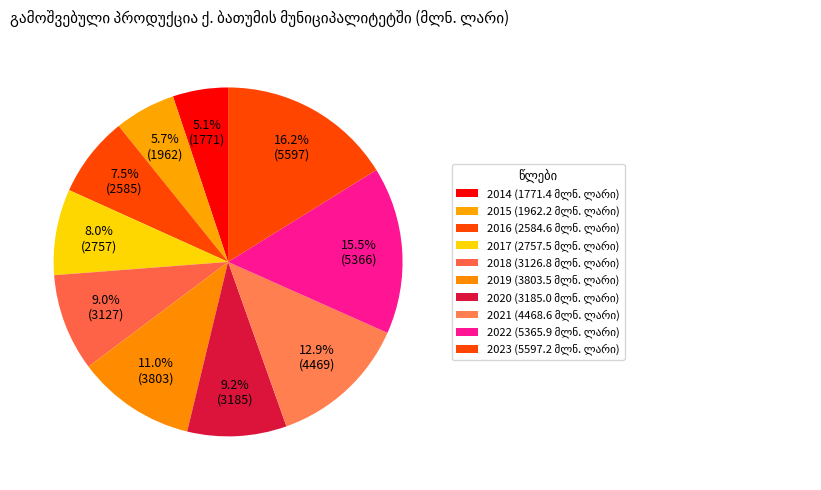

How many segments does this pie chart have?

10